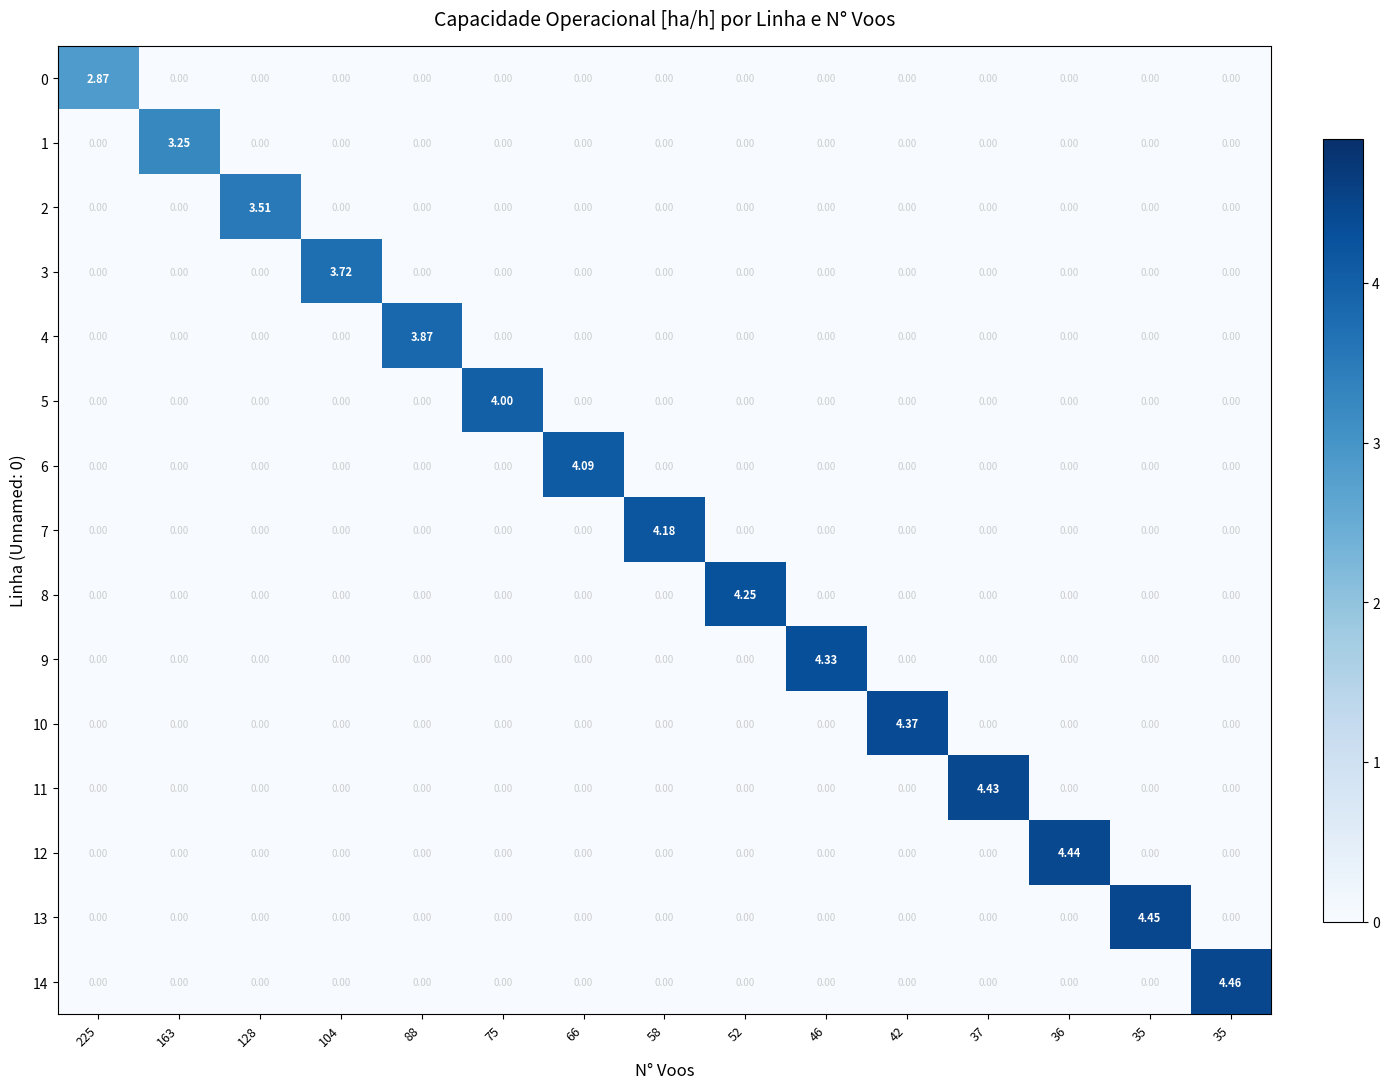

How many values in 3 are above zero?

1